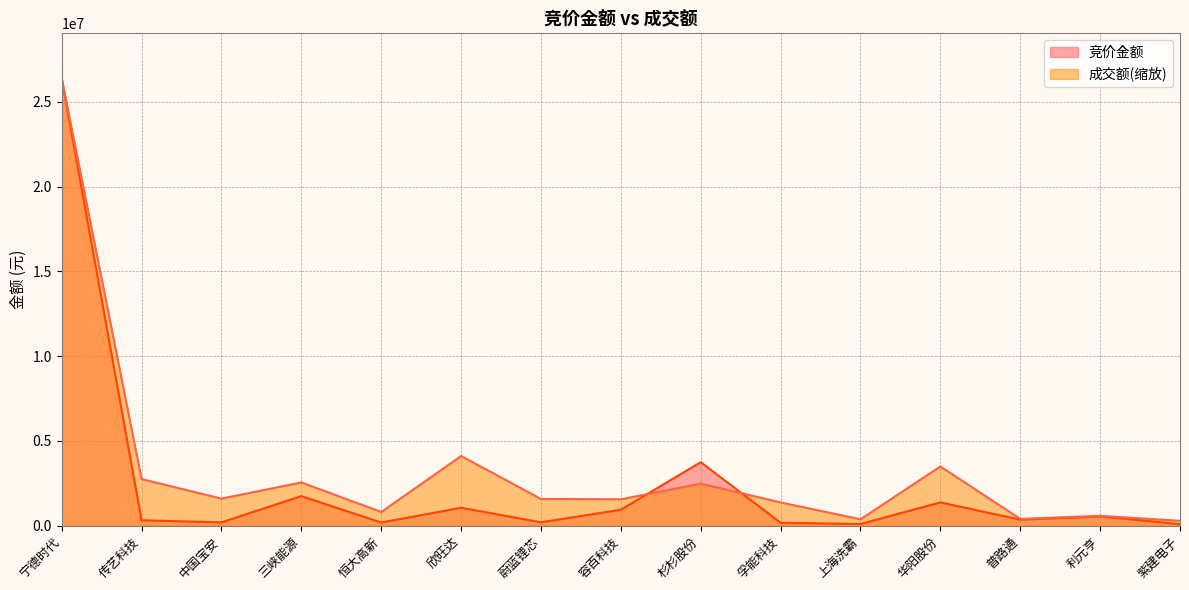

What is the approximate value of 成交额 at 中国宝安?

1599963.7